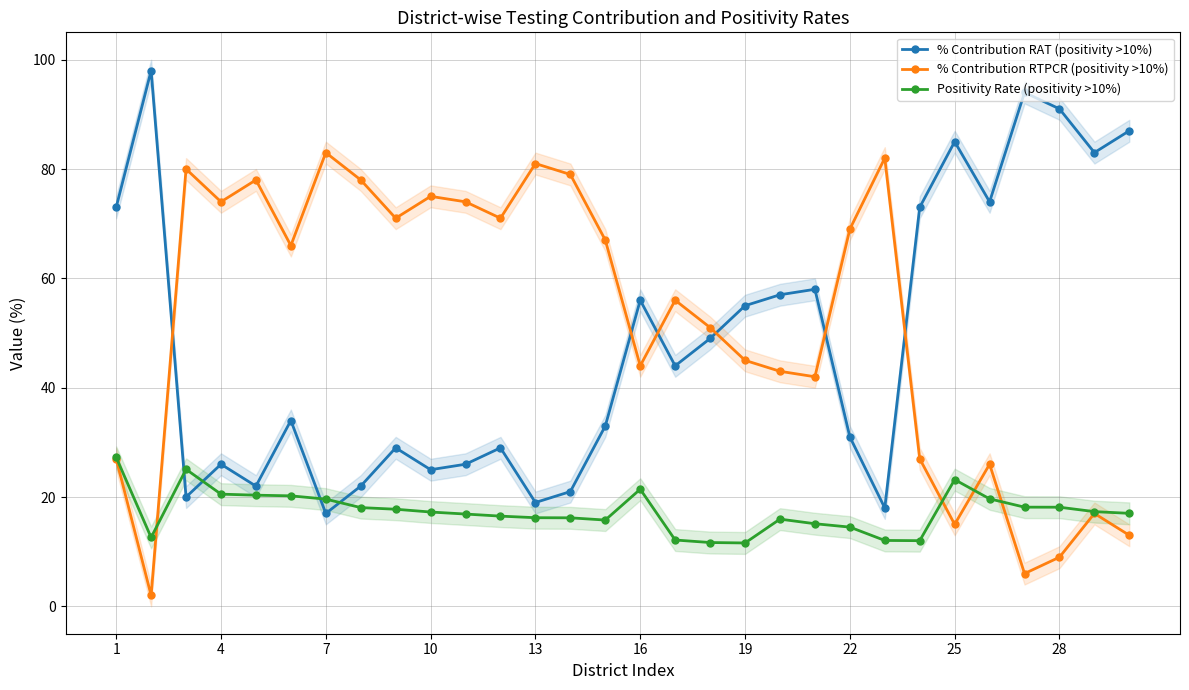

What is the difference between the maximum and minimum values in the % Contribution RTPCR (positivity >10%) series?

81.0